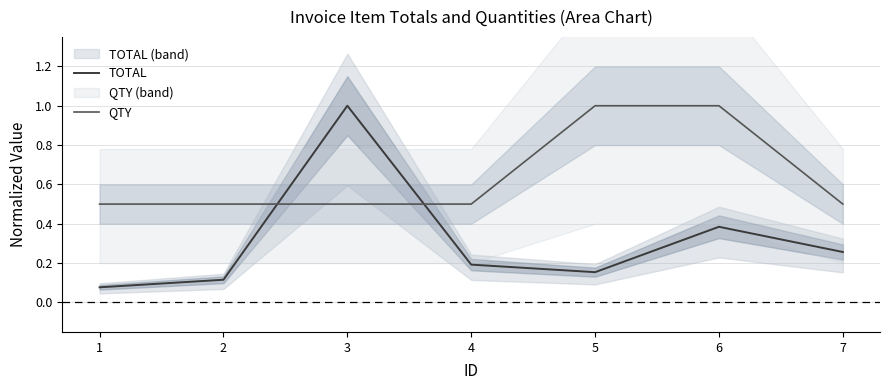

Is this an area chart (filled region under the line)?

No